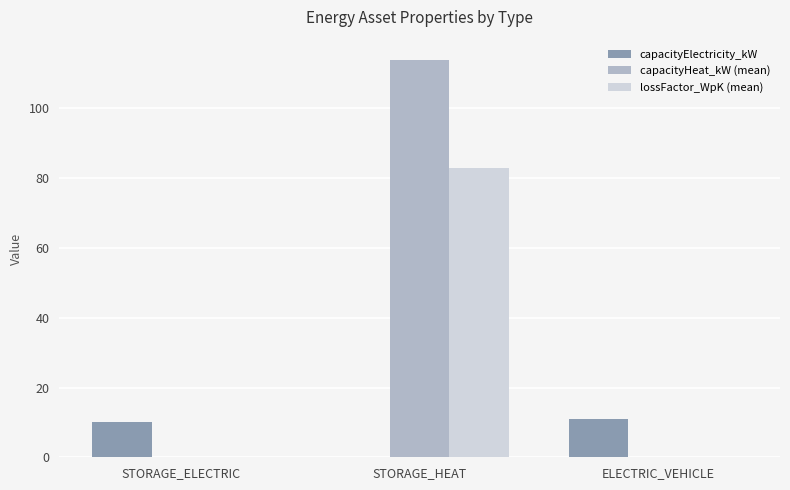

Reading right to left, transcribe all the data shown in this chart.

capacityElectricity_kW: ELECTRIC_VEHICLE=11	STORAGE_HEAT=0	STORAGE_ELECTRIC=10
capacityHeat_kW (mean): ELECTRIC_VEHICLE=0	STORAGE_HEAT=114	STORAGE_ELECTRIC=0
lossFactor_WpK (mean): ELECTRIC_VEHICLE=0	STORAGE_HEAT=83	STORAGE_ELECTRIC=0